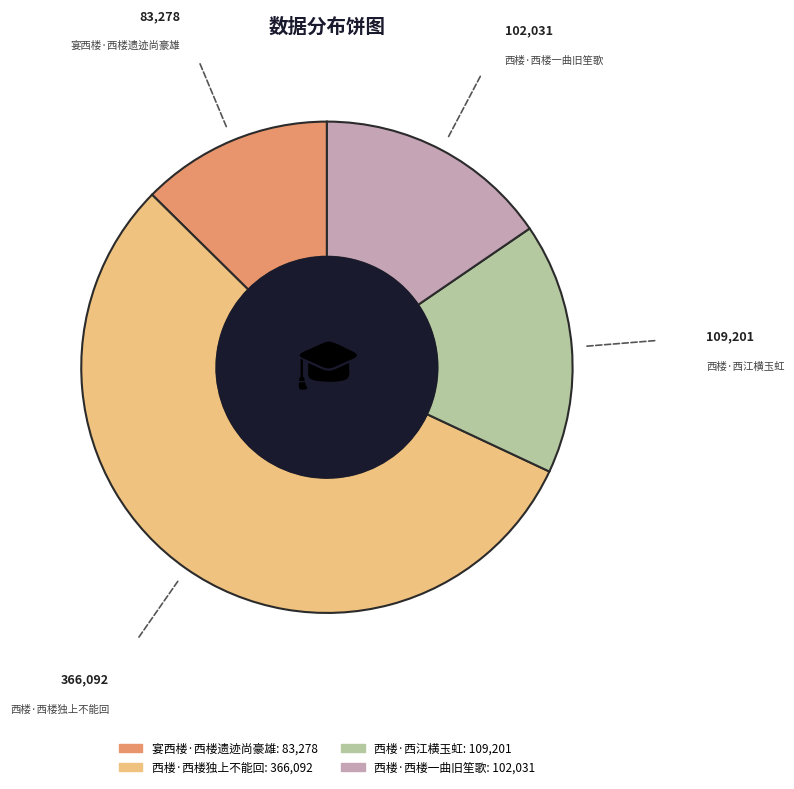

Combined, do 西楼·西江横玉虹 and 西楼·西楼一曲旧笙歌 account for over 50%?

No